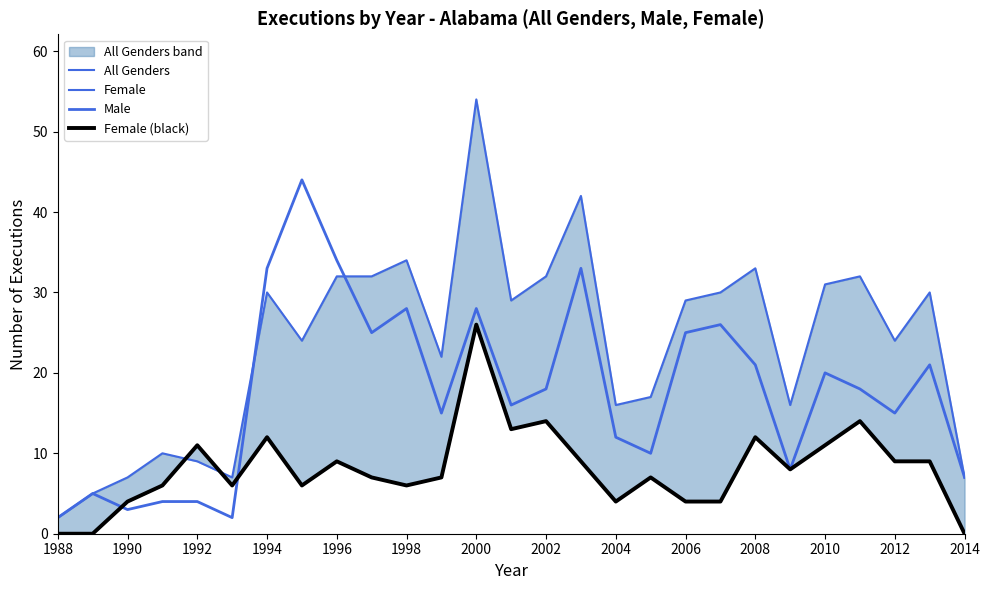

What are all the series names shown in the legend?

All Genders, Female, Male, Female (black)